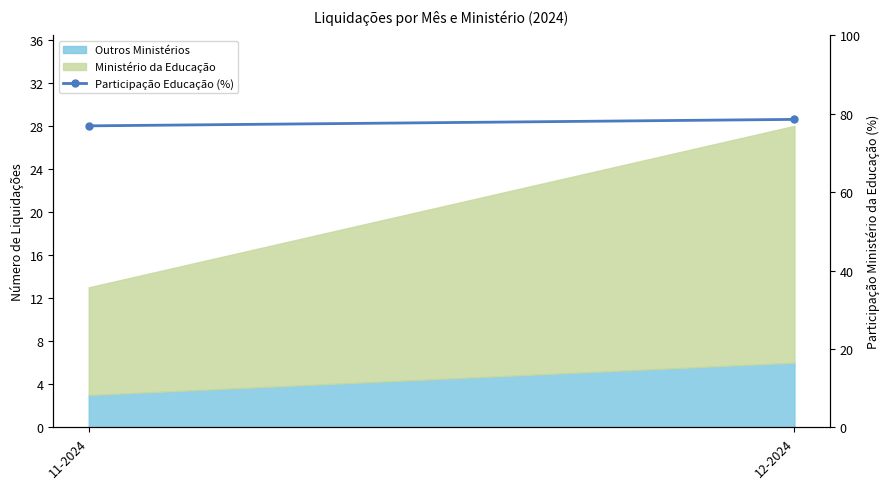

Is it true that the value at 11-2024 is 76.9?

True